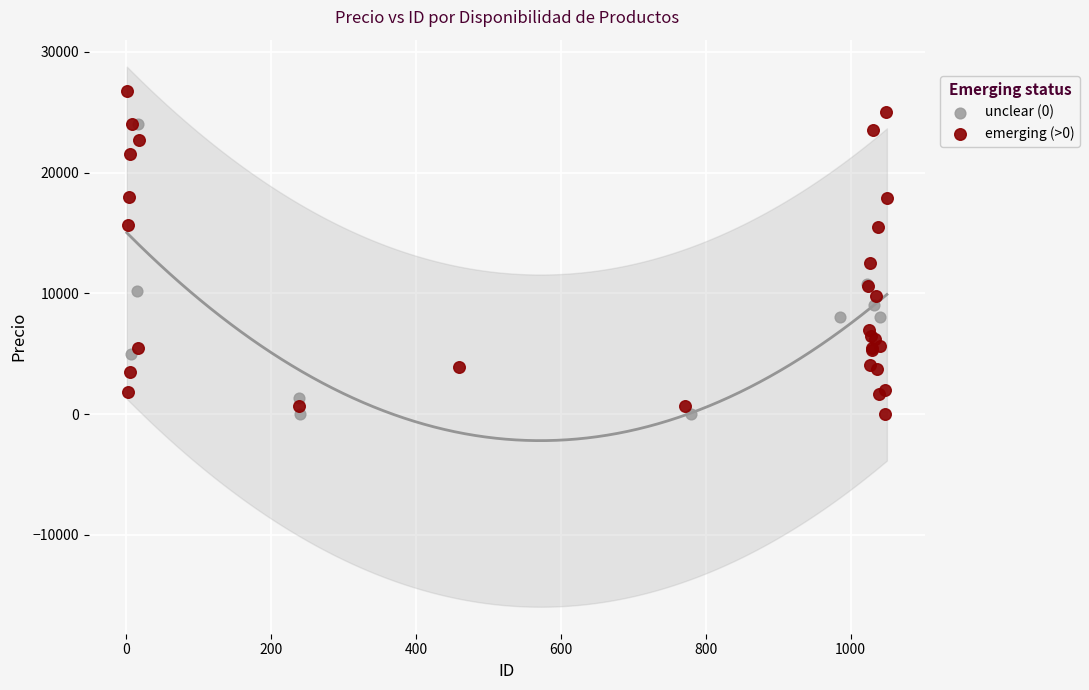

Which series contains the highest Y value?

emerging (>0)